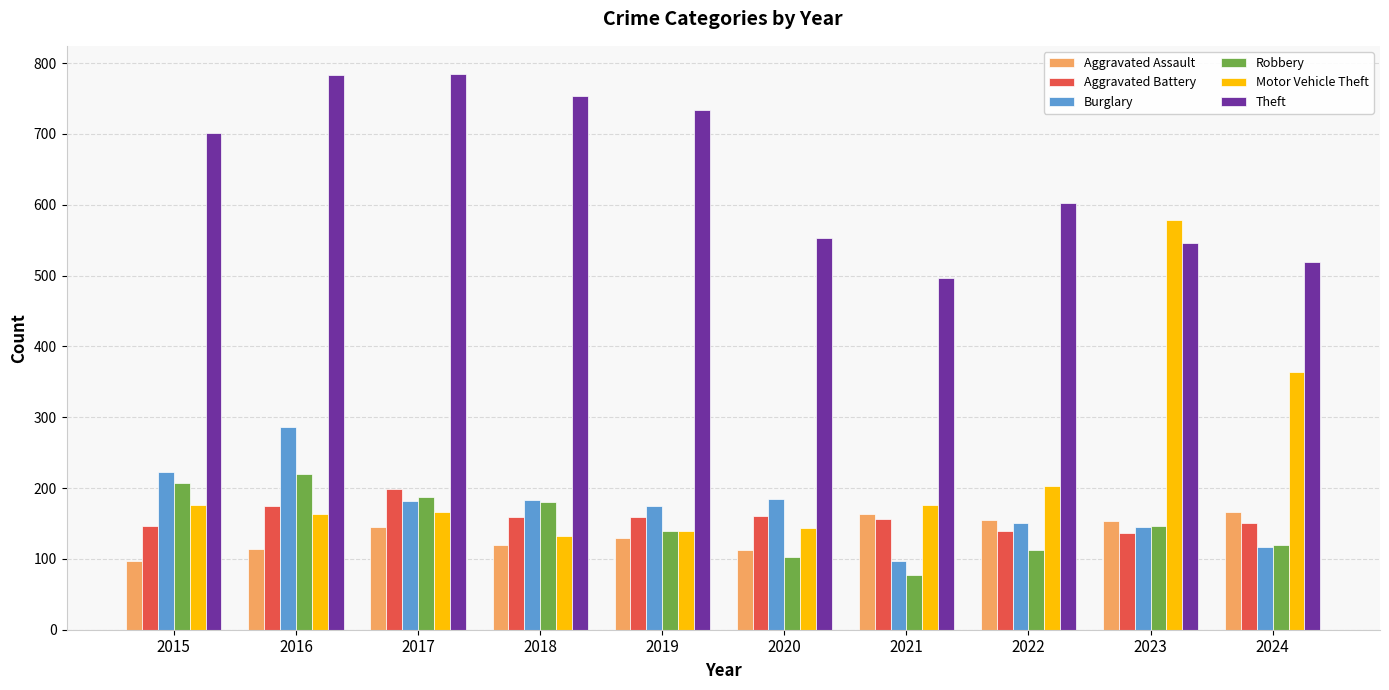

At which label does Robbery first exceed 146?

2015